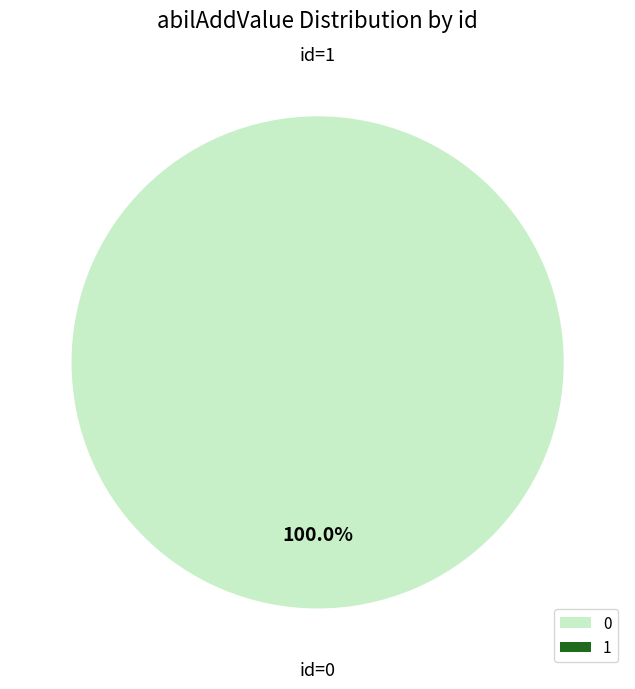

Is there a majority slice in this chart?

Yes